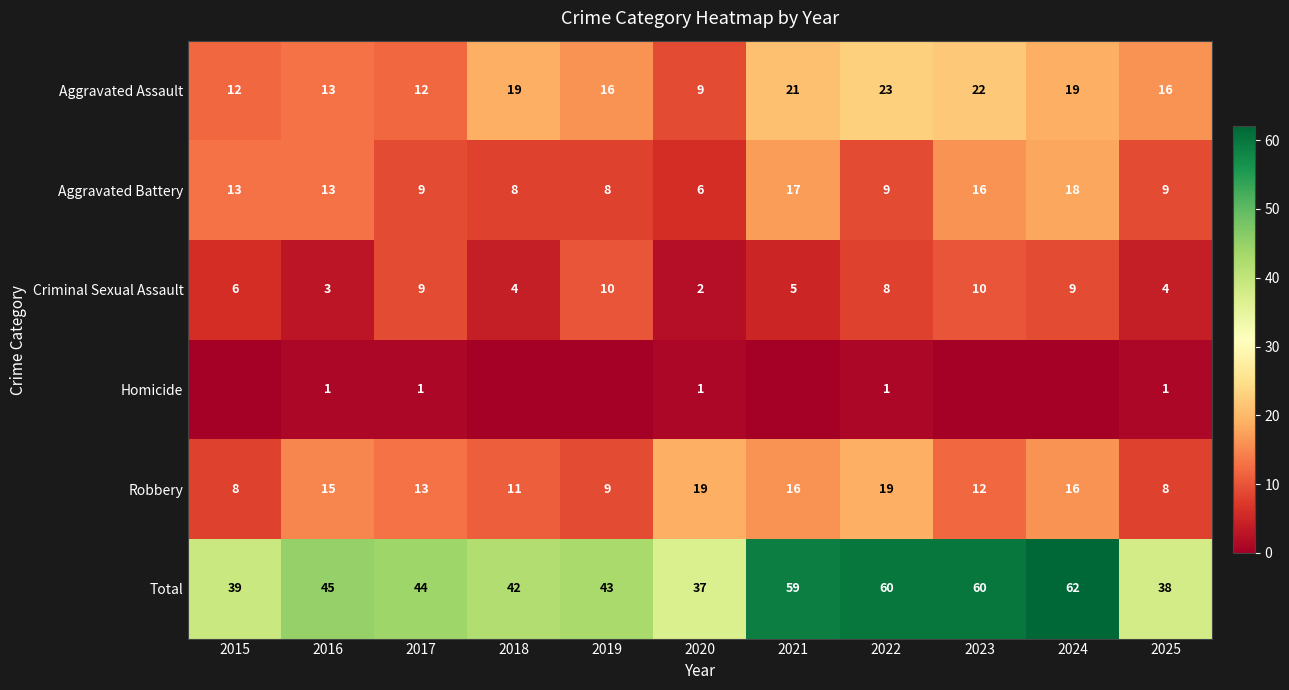

At which label is Total closest to 49?

2016